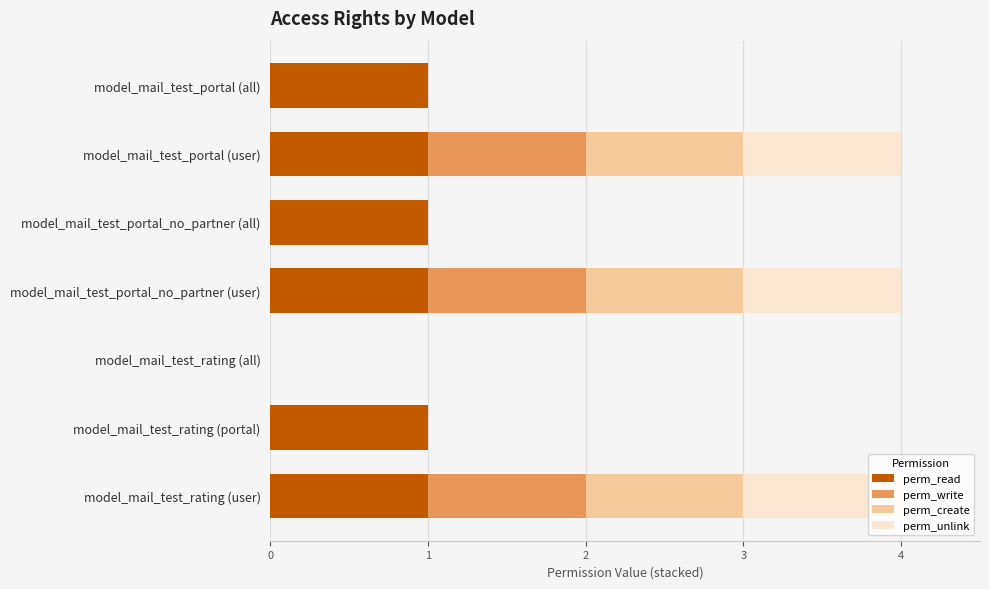

True or false: perm_read has a value of 0 at model_mail_test_rating (all).

True